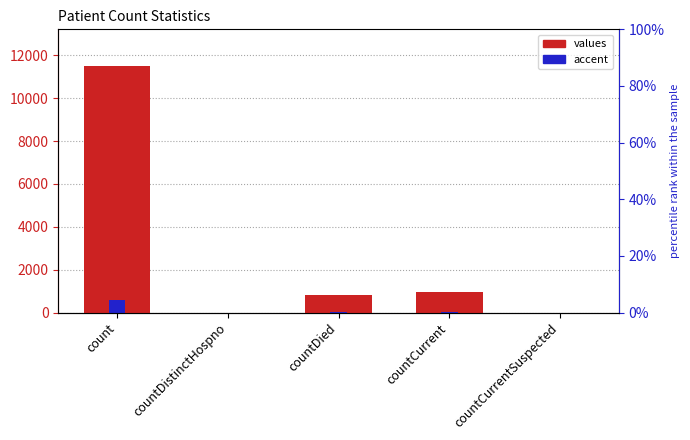

The value of accent at countCurrent is 23.3. True or false?

False